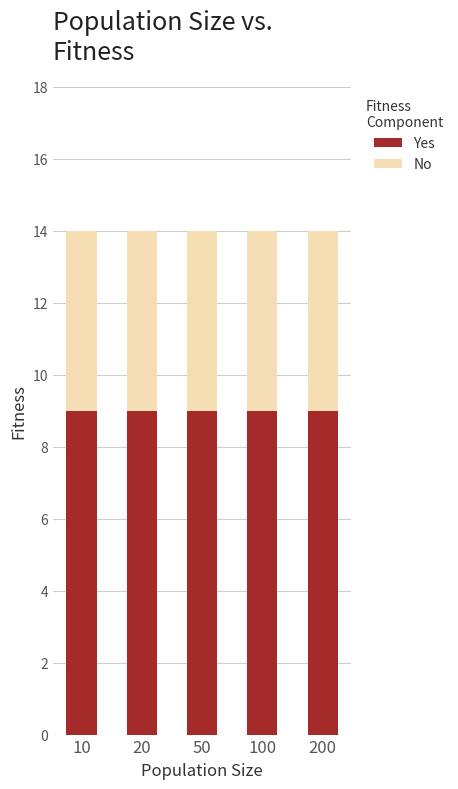

The value of Yes at 50 is 9. True or false?

True